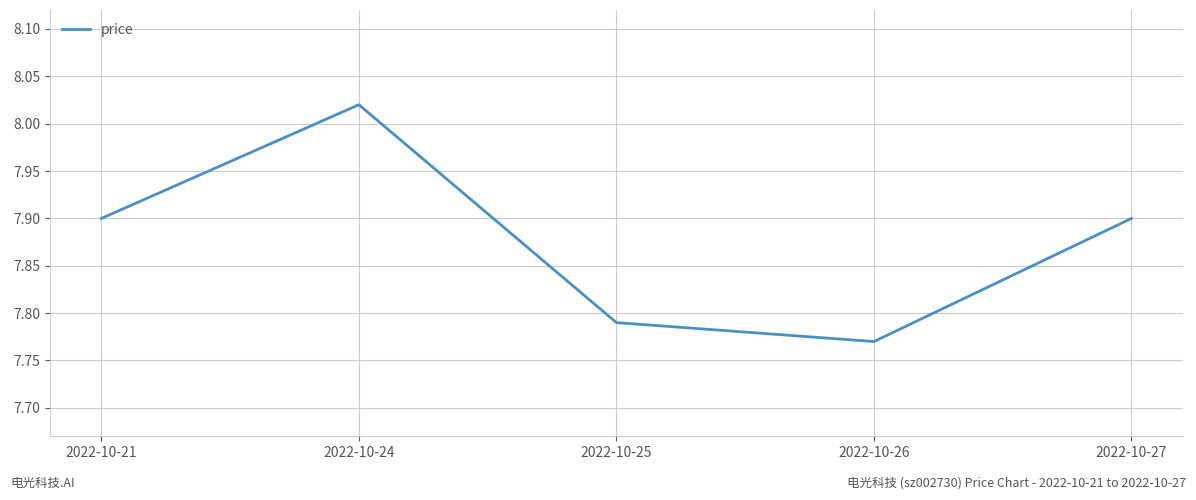

What is the sum of the values at 2022-10-25 and 2022-10-26?

15.6